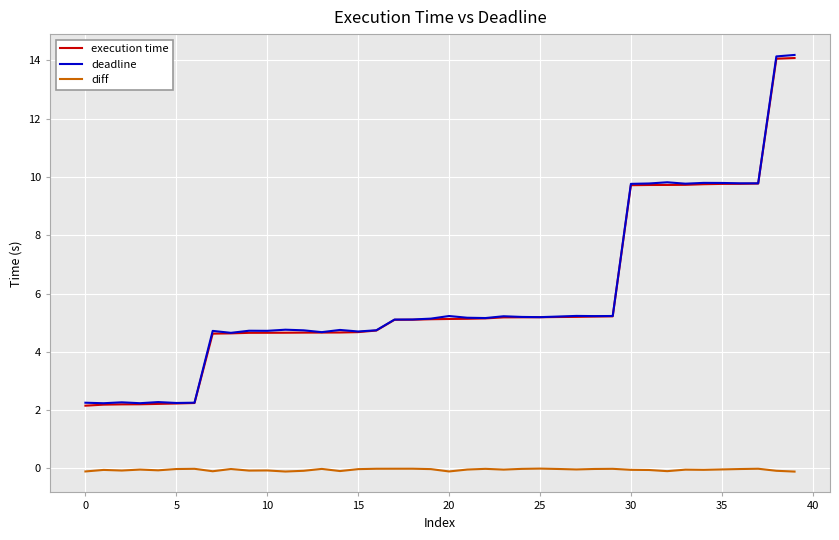

What is the difference between the second highest and minimum values in the deadline series?

11.9